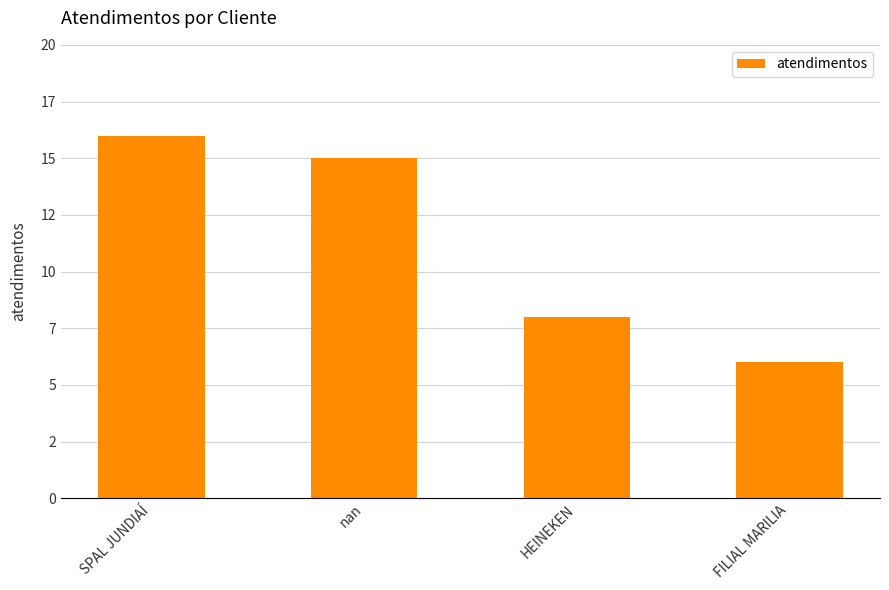

How many values are between 8 and 16?

3